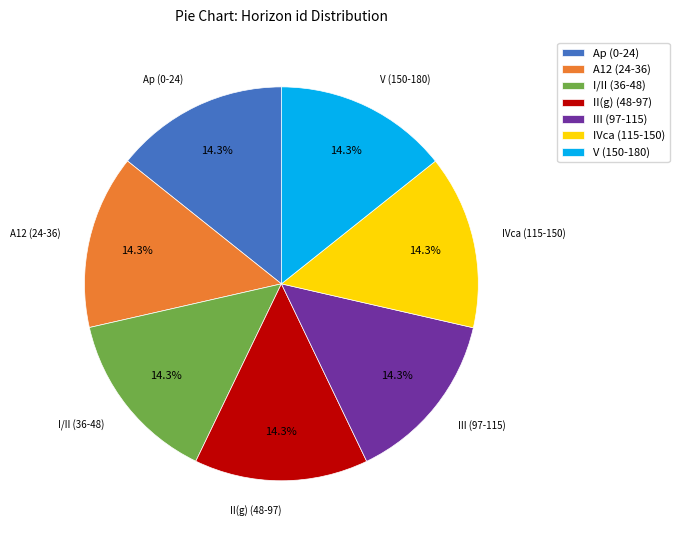

Count the number of slices in the pie.

7